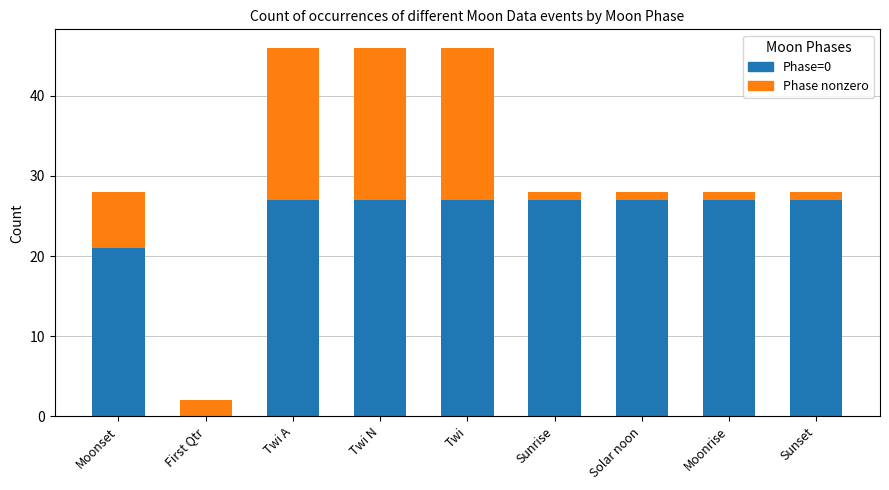

What is the total value across all series at Sunset?

28